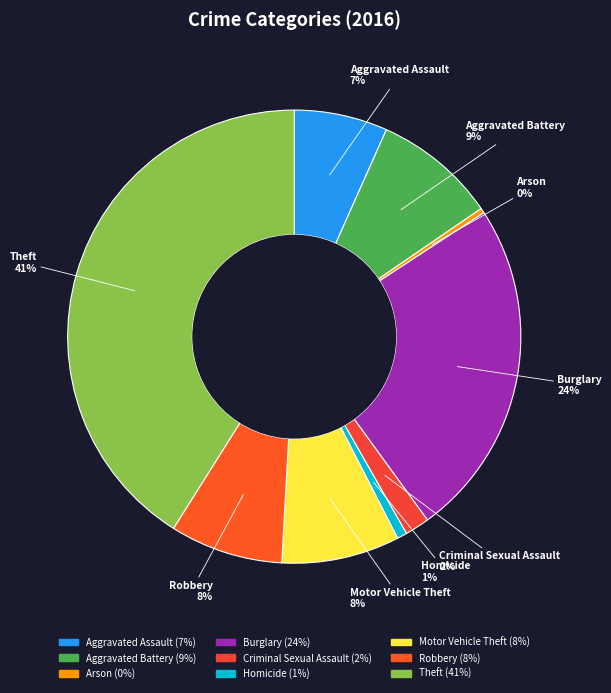

To the nearest percent, what is the difference between the Theft and Homicide slice percentages?

40%